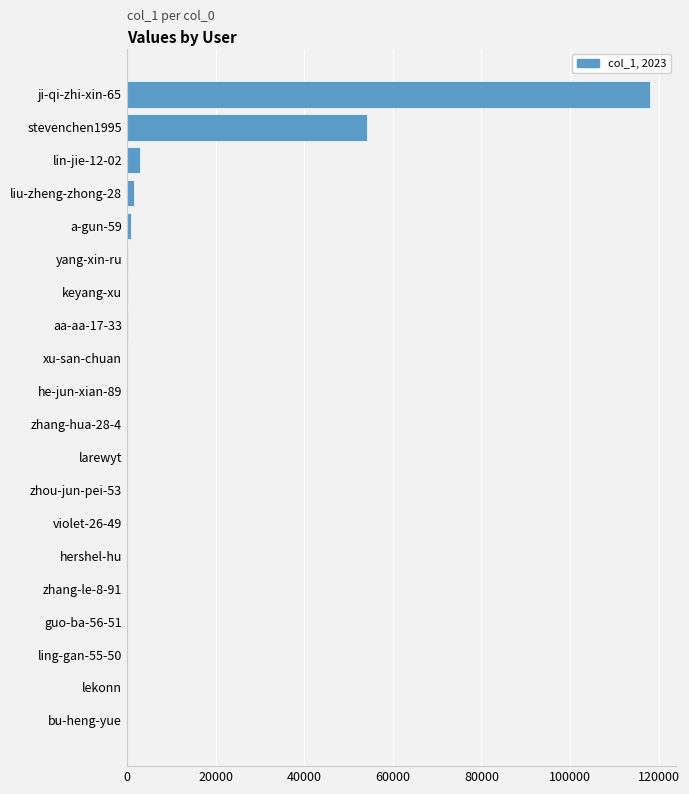

At which label is the value closest to 59024?

stevenchen1995